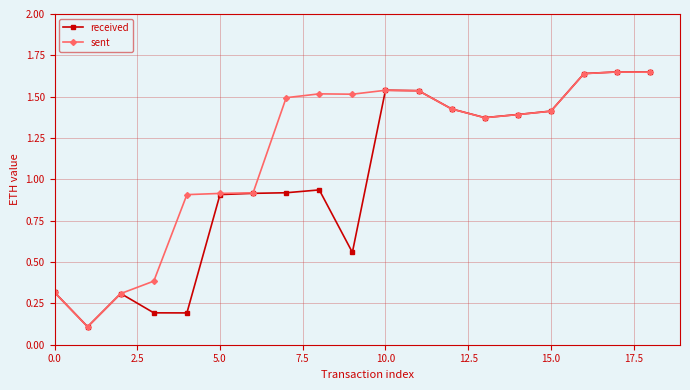

What is the value of the received point at the 5th from the left?

0.2